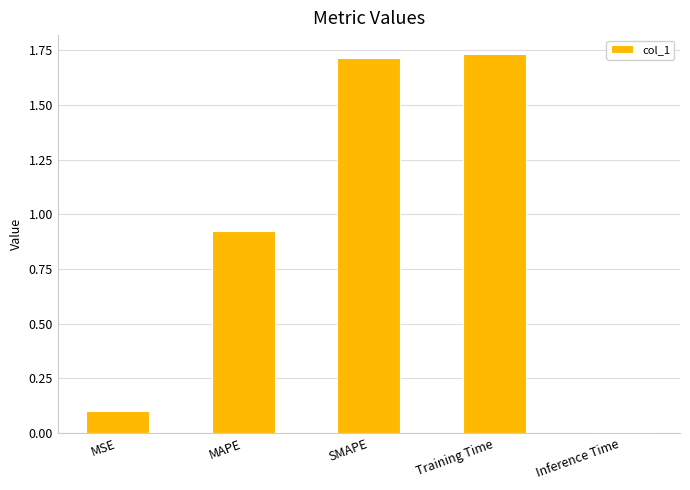

List the labels in order of value, largest first.

Training Time, SMAPE, MAPE, MSE, Inference Time